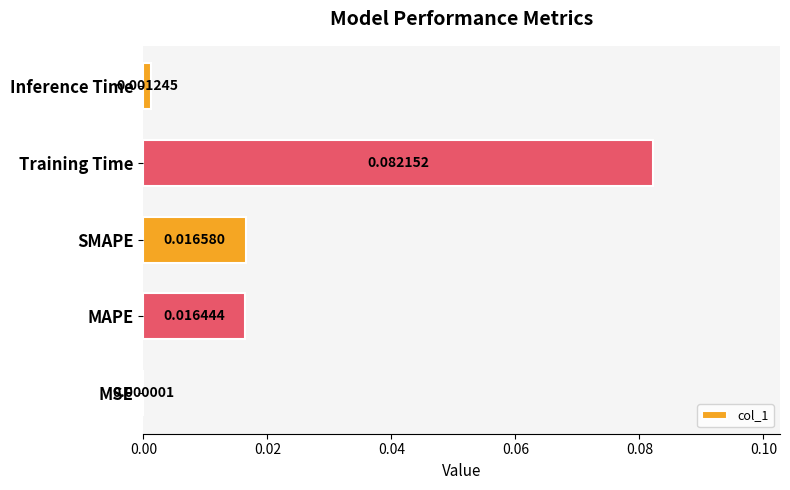

Does the chart contain stacked bars?

No